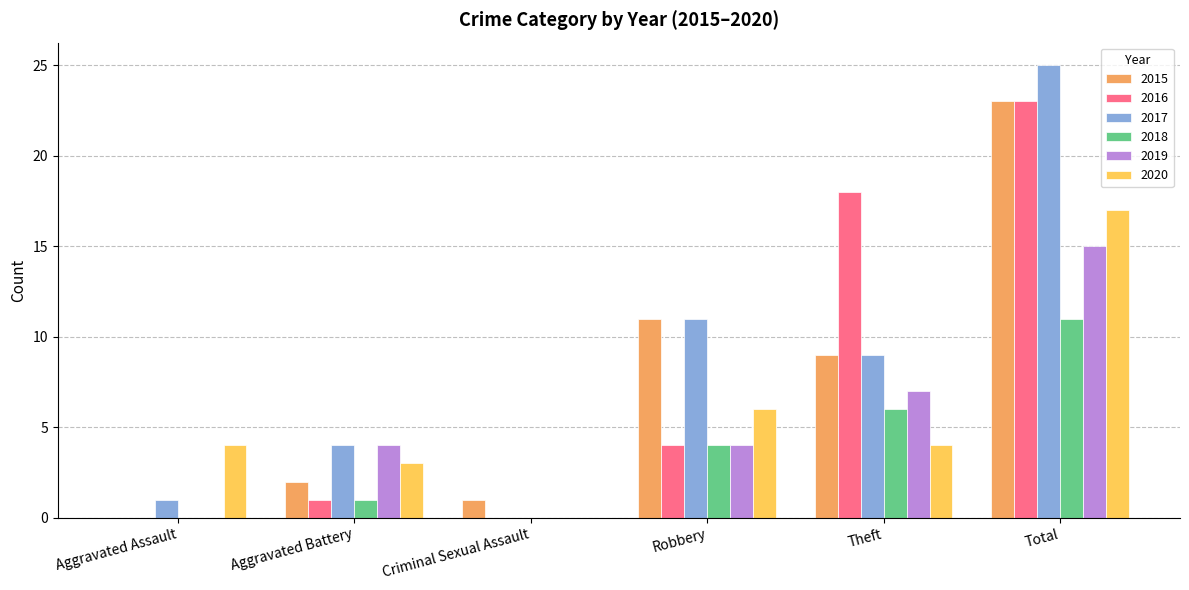

Which series changed the most between Theft and Total?

2017